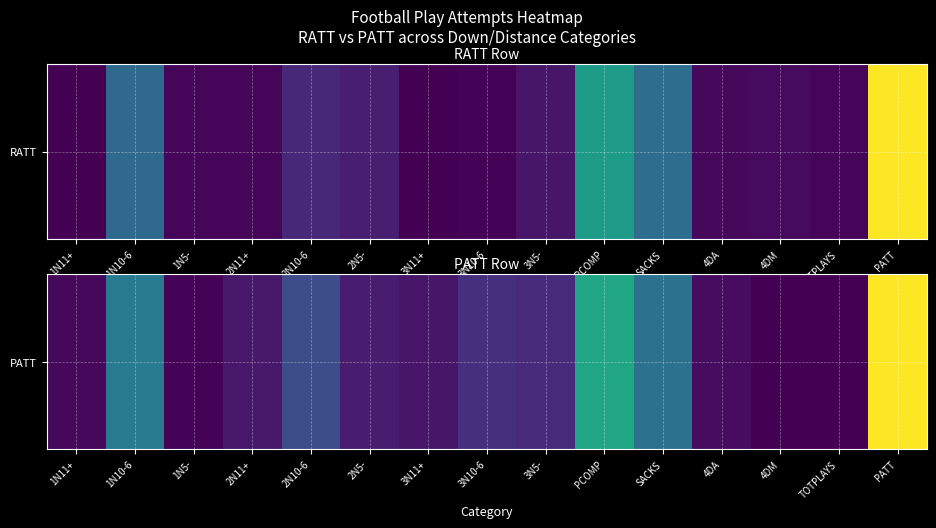

What is the sum of the values at PCOMP and 3N11+?

636